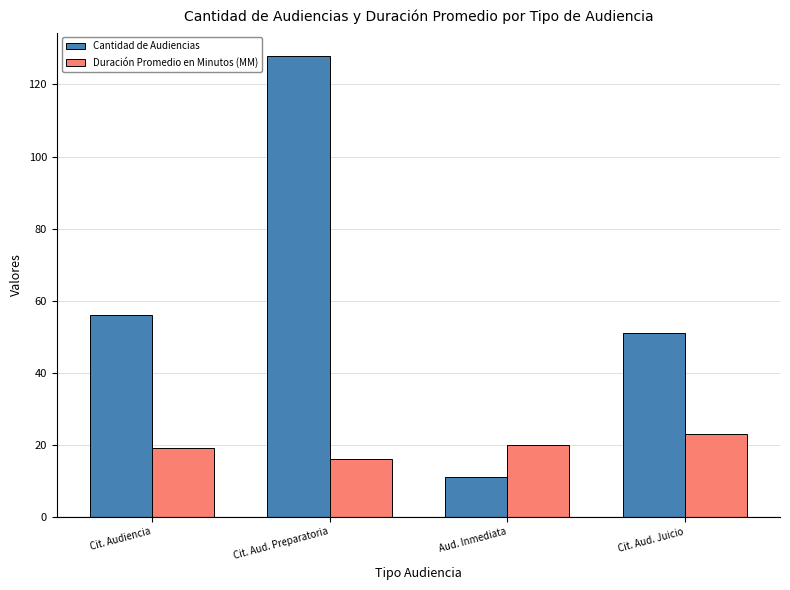

Between Cit. Audiencia and Aud. Inmediata, which series saw the biggest shift?

Cantidad de Audiencias